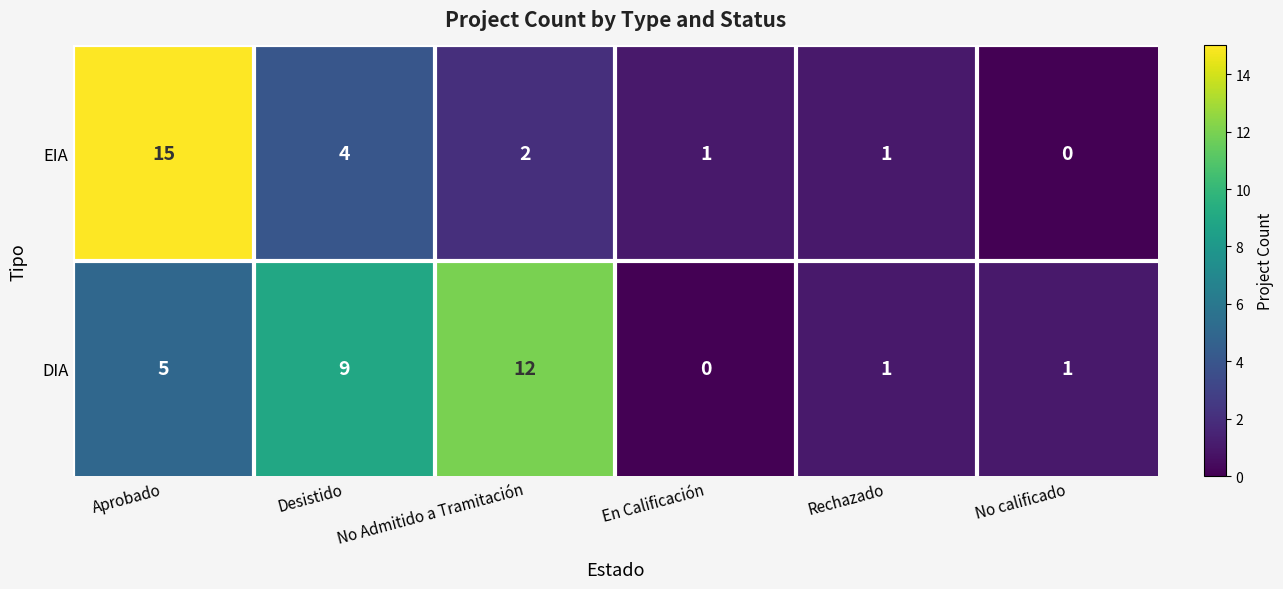

Rank the series at No Admitido a Tramitación from highest to lowest value.

DIA, EIA